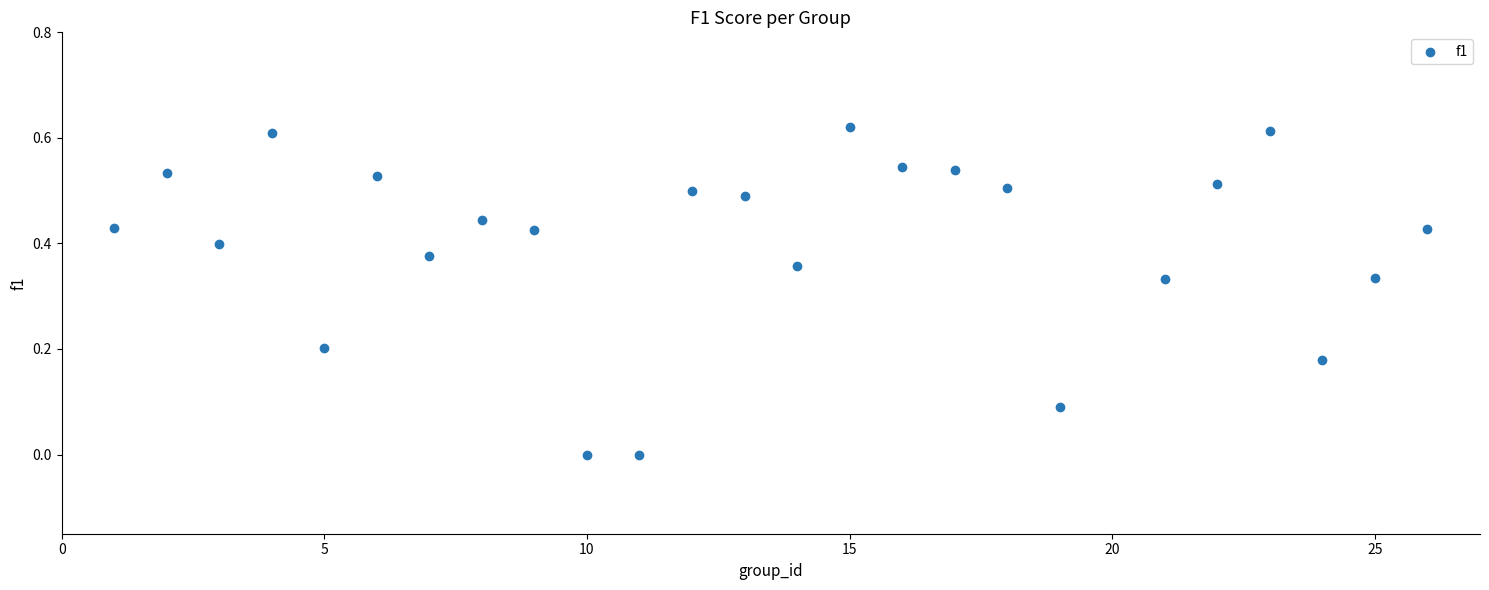

What is the range of X values (max minus min)?

25.0